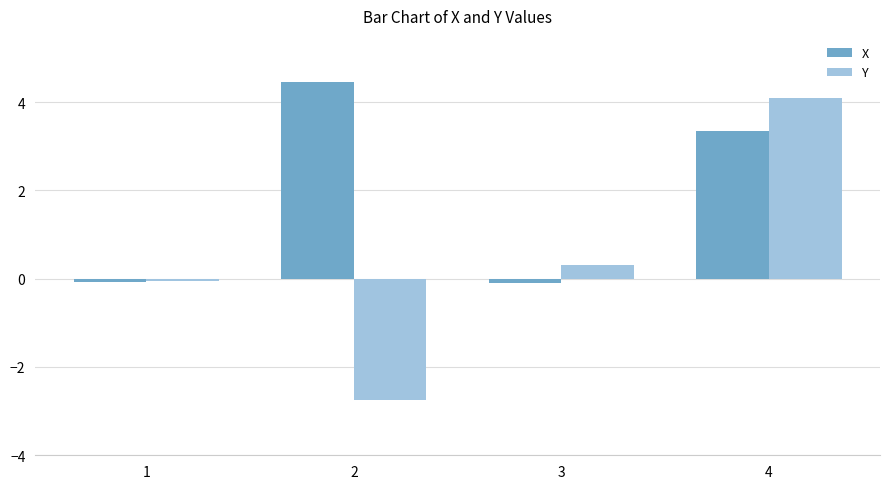

How many values in the Y series are below 0?

2